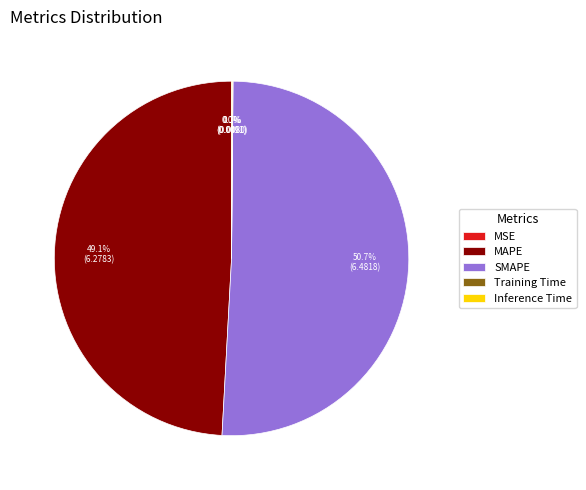

What portion of the pie excludes SMAPE?

49.3%